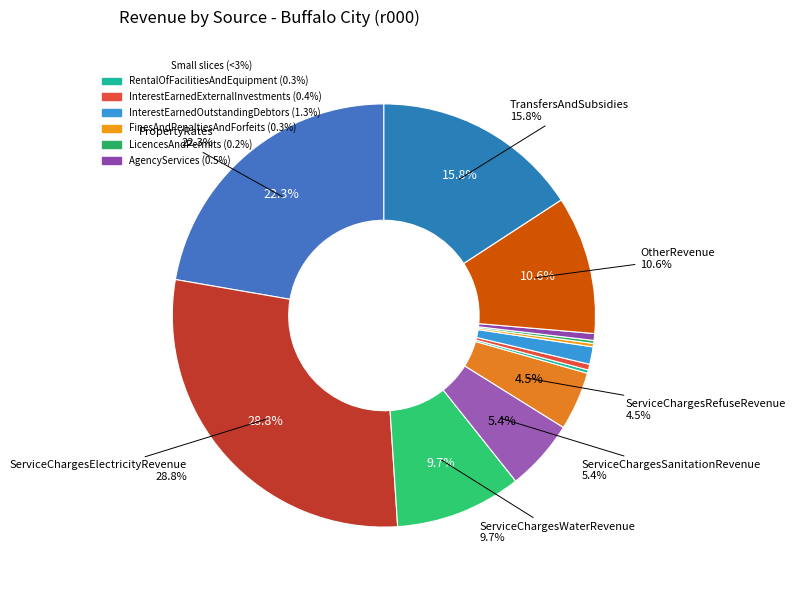

Count the number of slices in the pie.

13